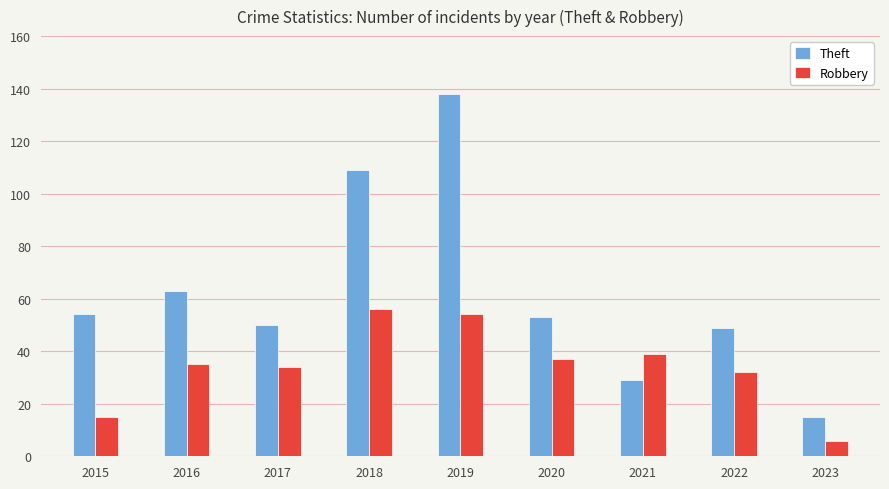

Which series has the largest total across all categories?

Theft